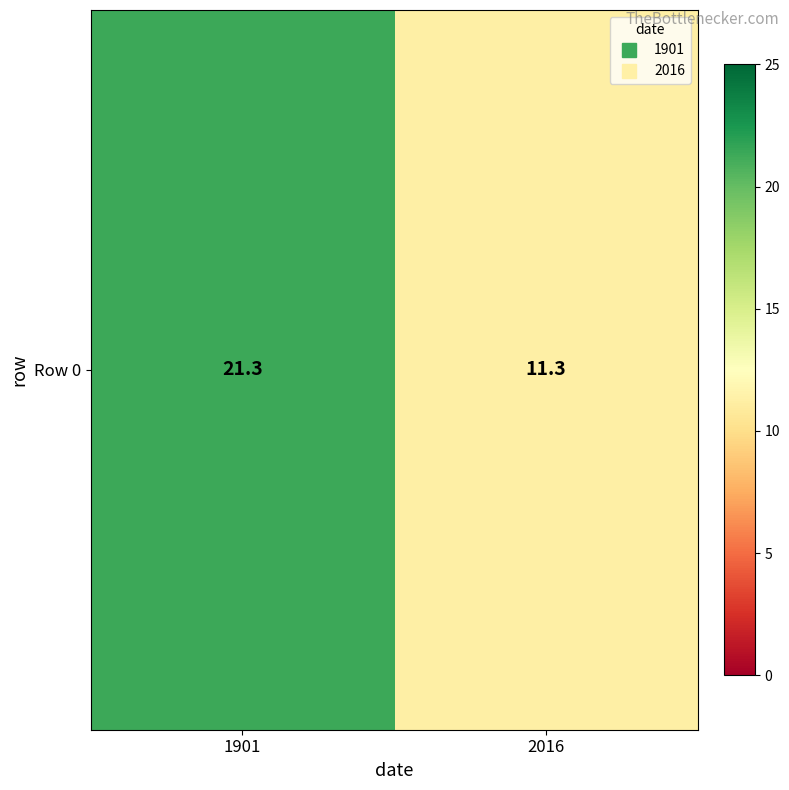

What is the difference between the values at 1901 and 2016?

10.0